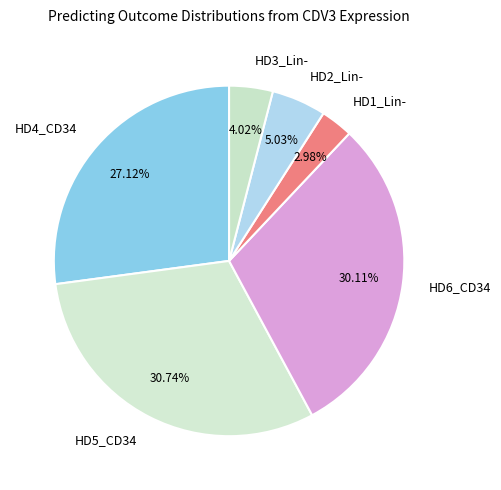

Which has a higher value, HD5_CD34 or HD3_Lin-?

HD5_CD34